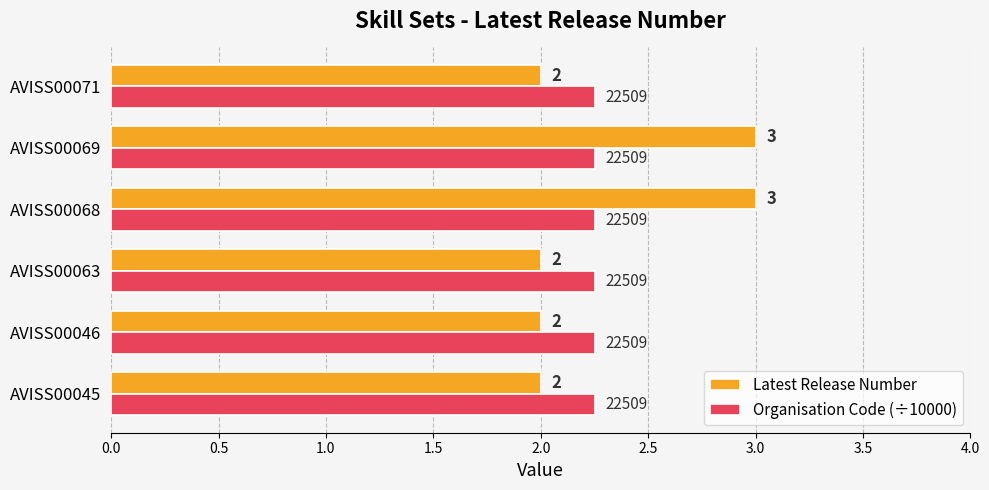

Rank the series by their average value, from highest to lowest.

Latest Release Number, Organisation Code (÷10000)